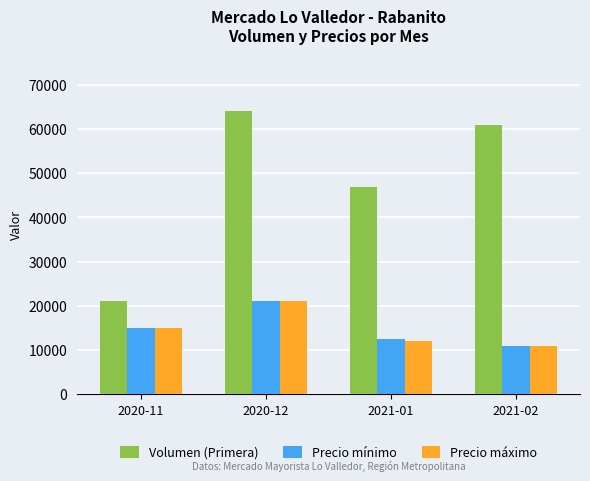

What is the difference between the highest and lowest values at 2021-01?

34800